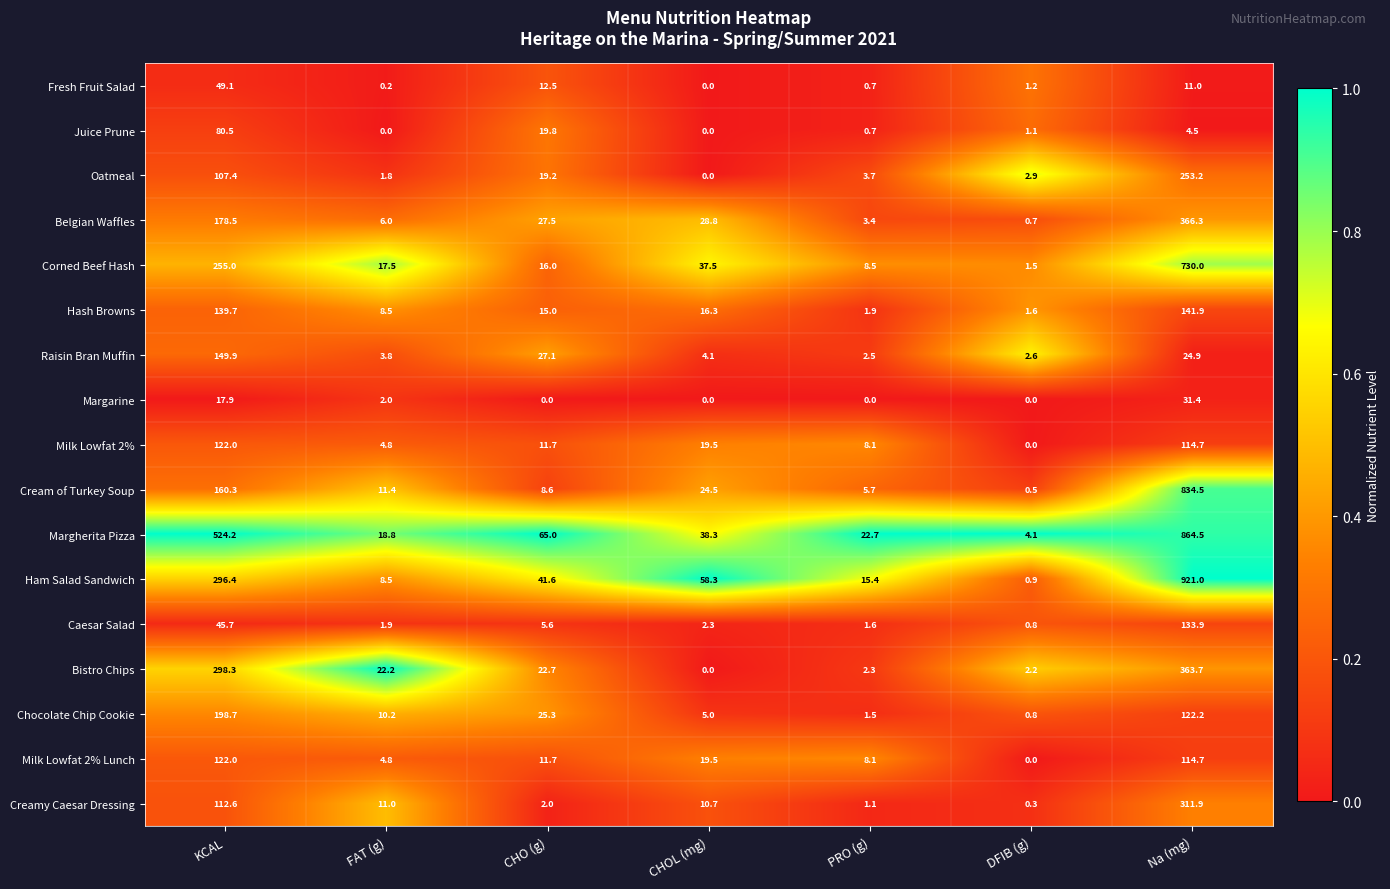

At which category is the sum across all series the highest?

Na (mg)